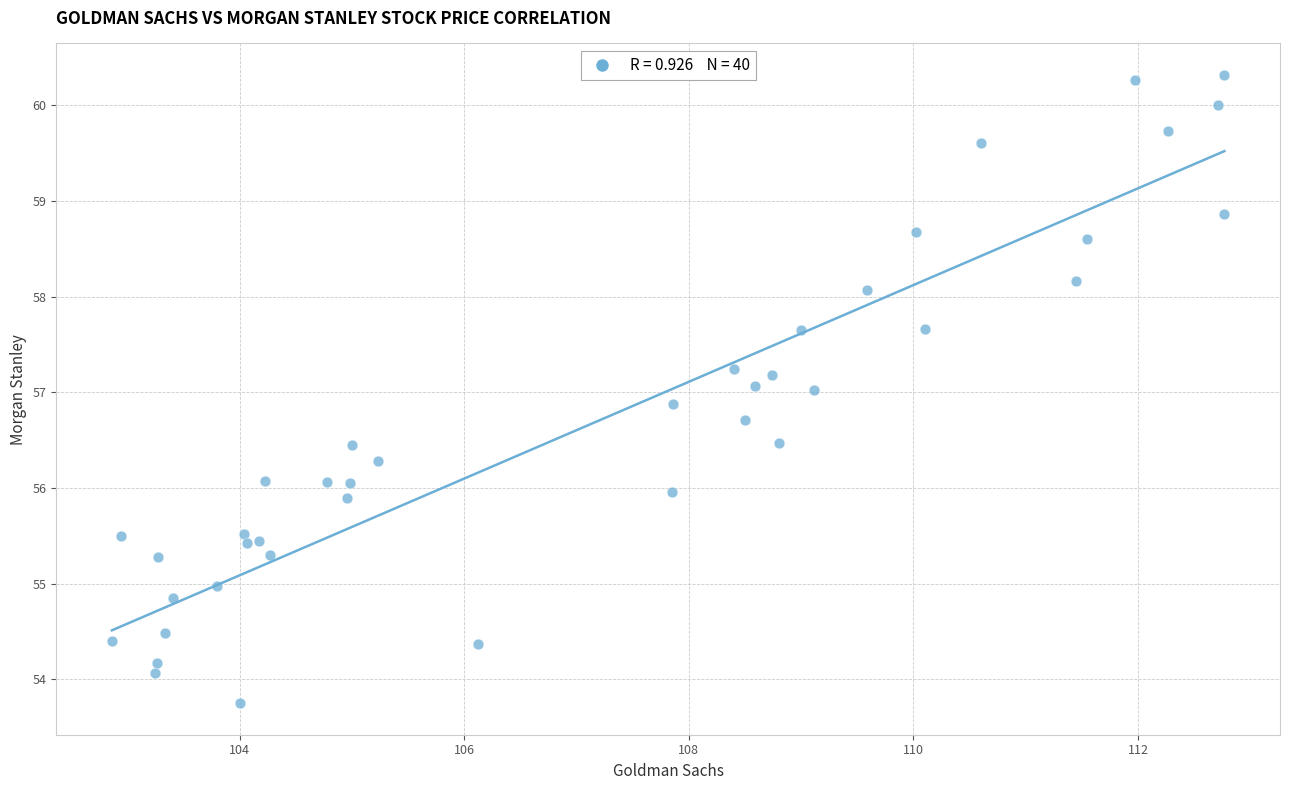

What is the range of X values (max minus min)?

9.9